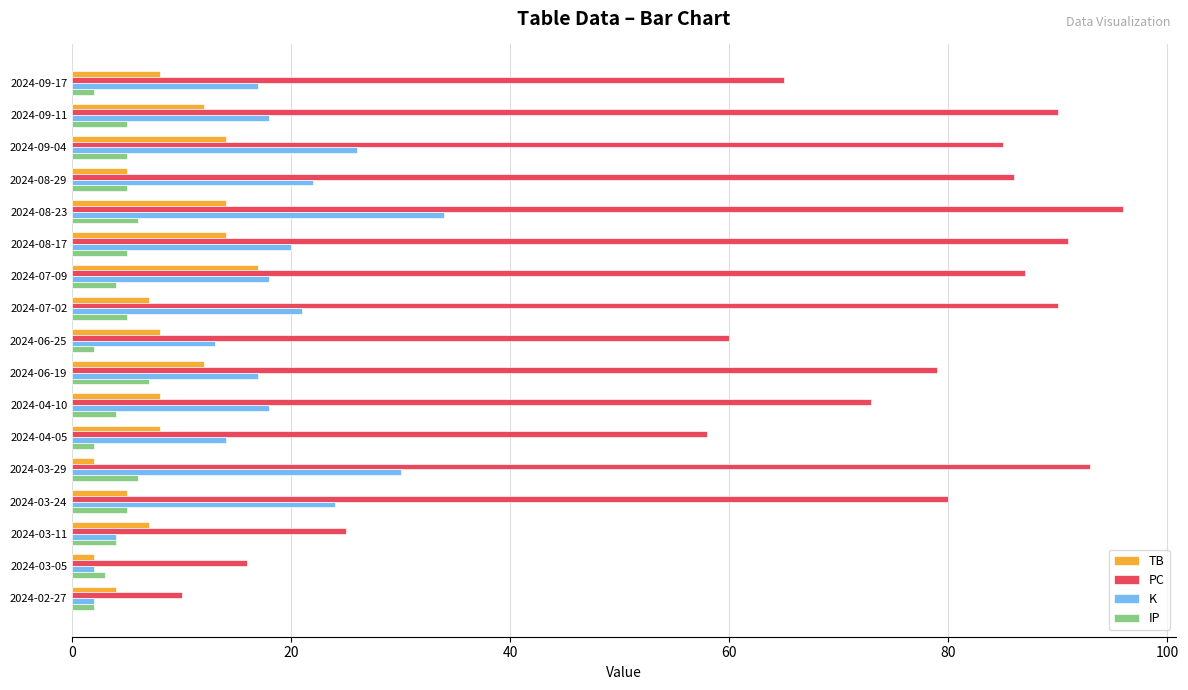

True or false: PC has a value of 36 at 2024-08-23.

False